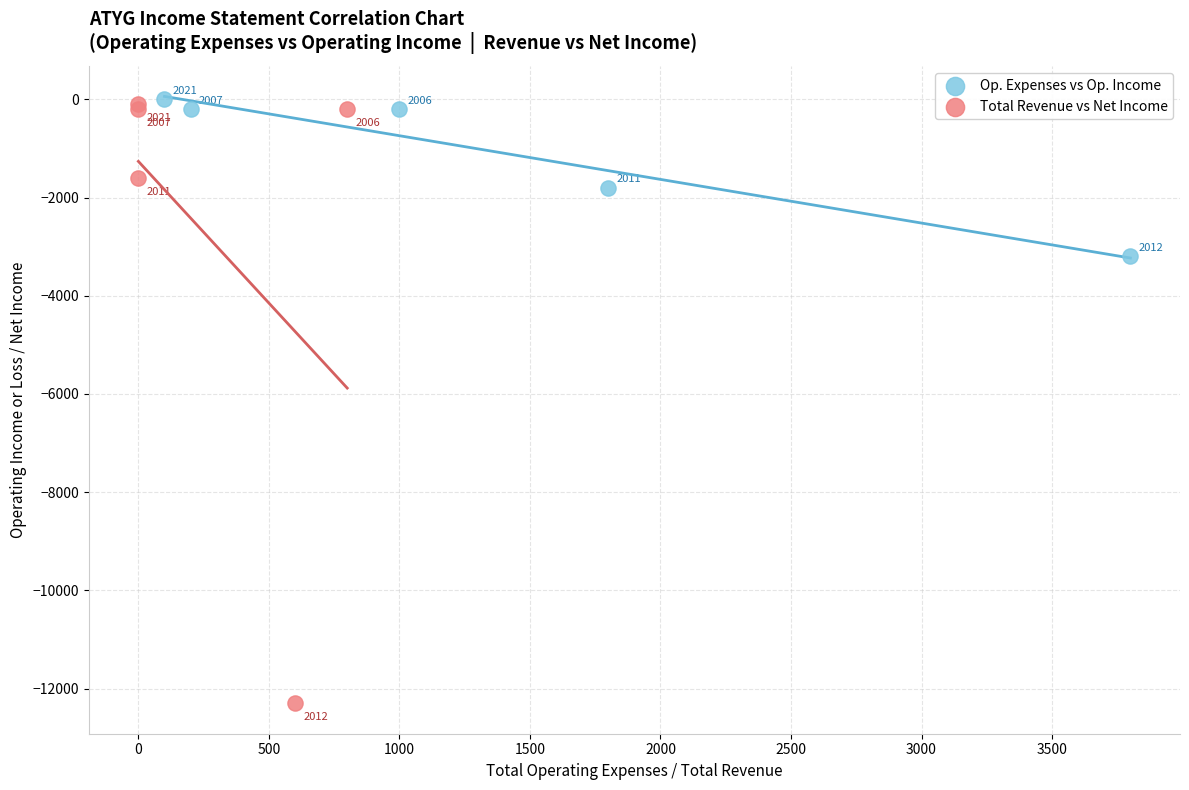

Which series contains the lowest Y value?

Total Revenue vs Net Income